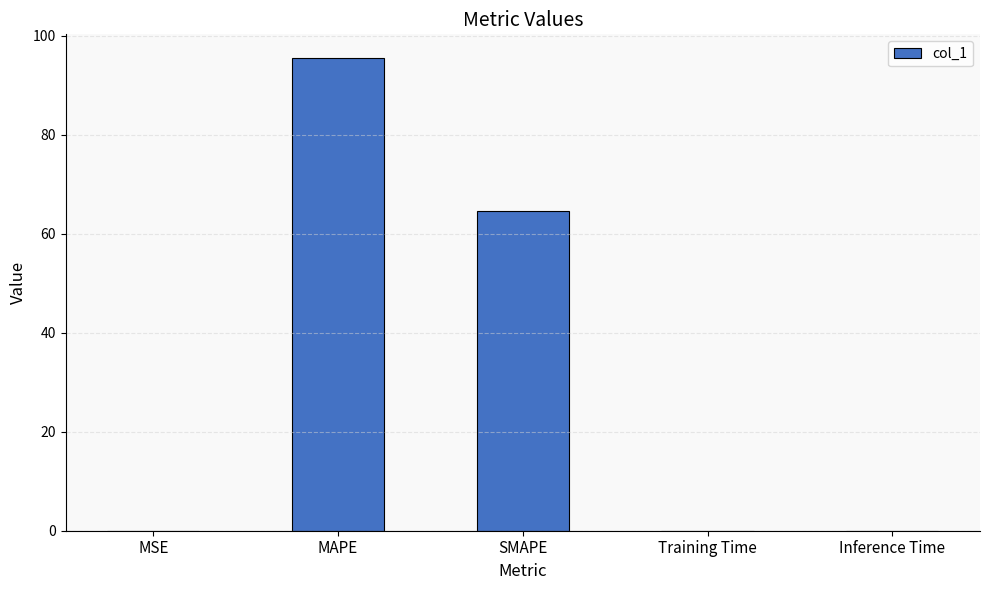

At which label is the value closest to 47?

SMAPE